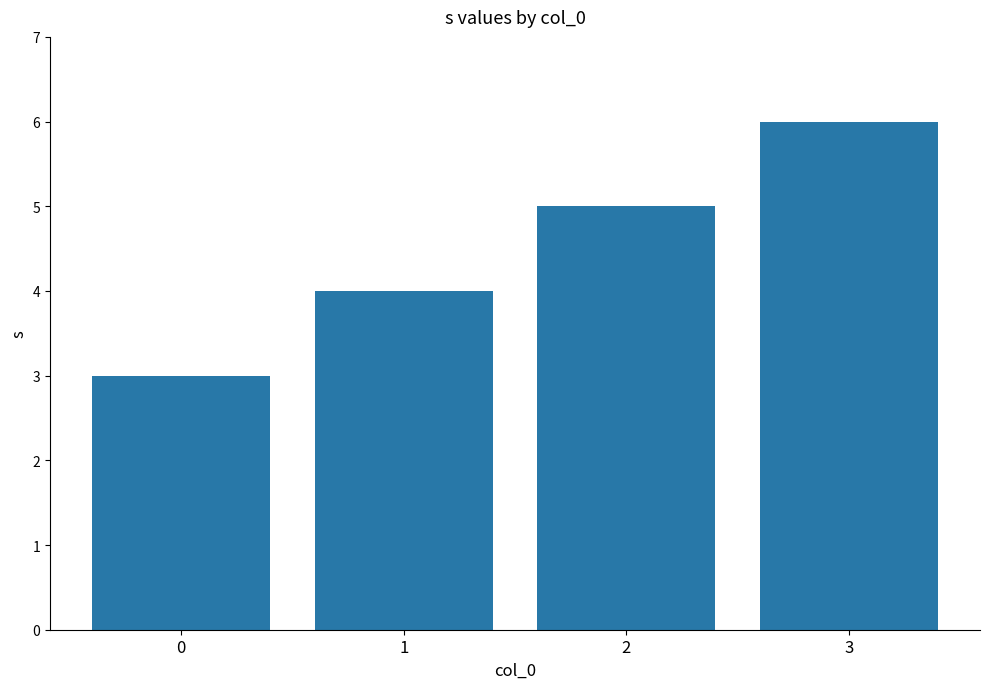

What is the change in value from 1 to 3?

+2